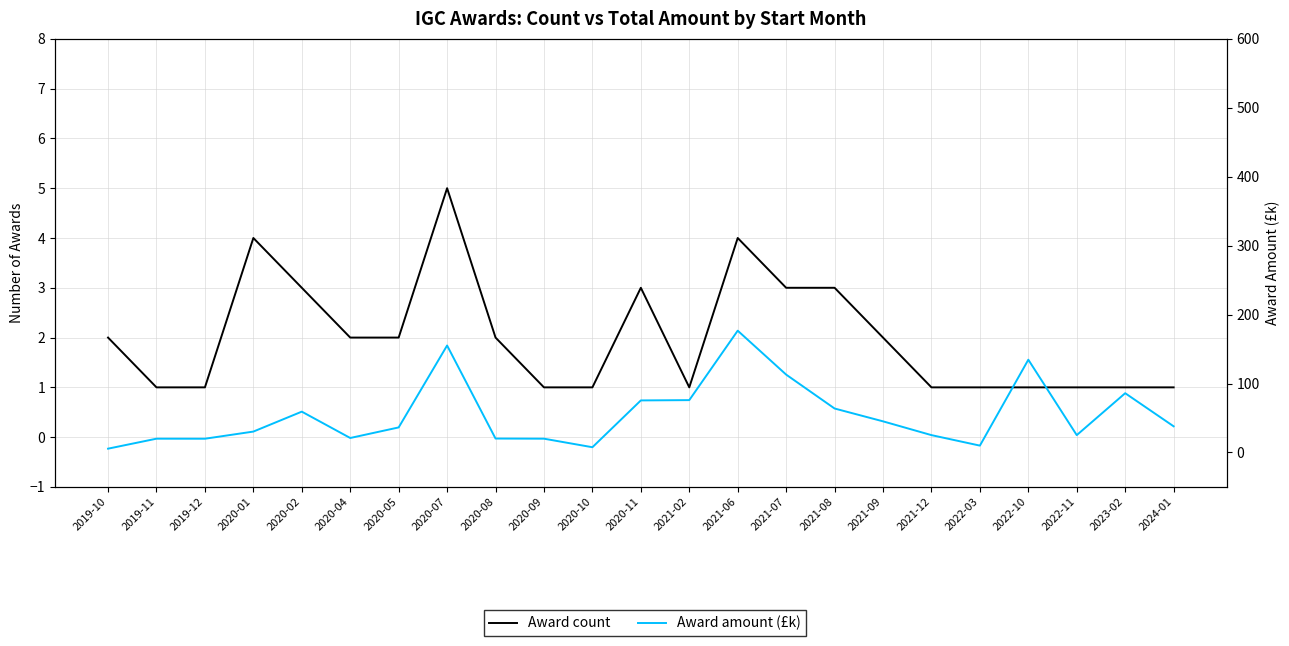

Rank the series by their average value, from lowest to highest.

Award count, Award amount (£k)